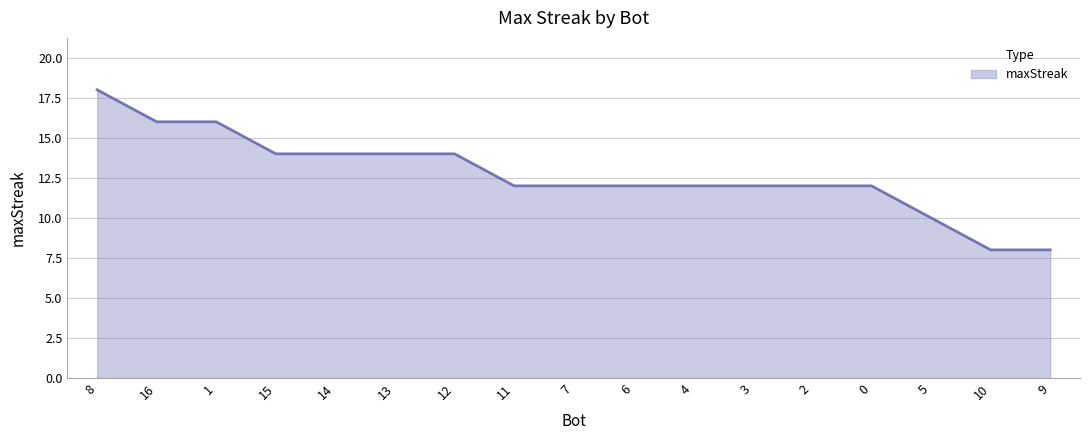

What is the ratio of the value at 0 to the value at 7?

1.0